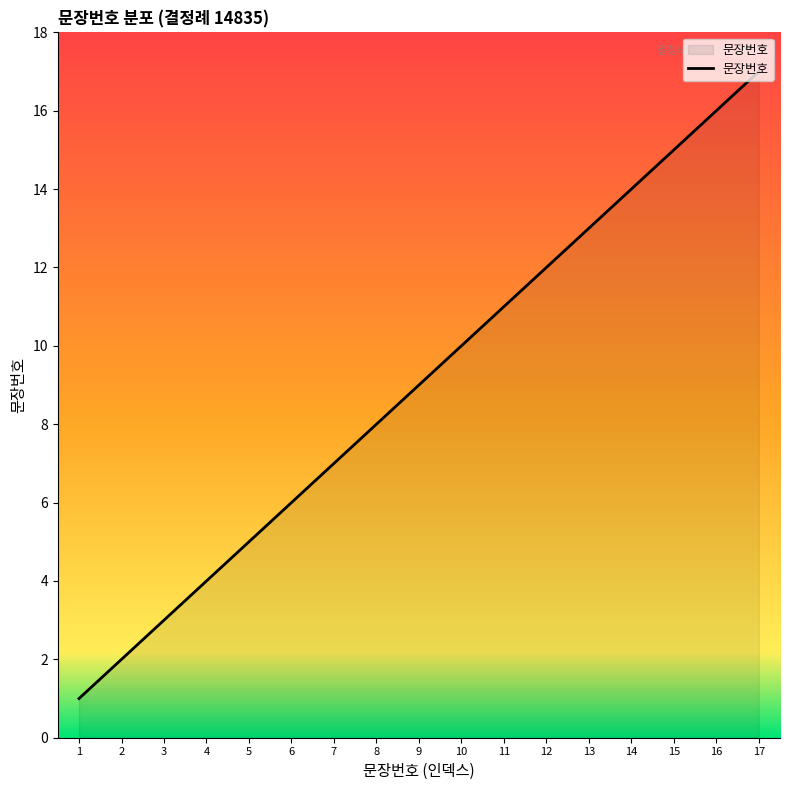

What is the difference between the maximum and minimum values?

16